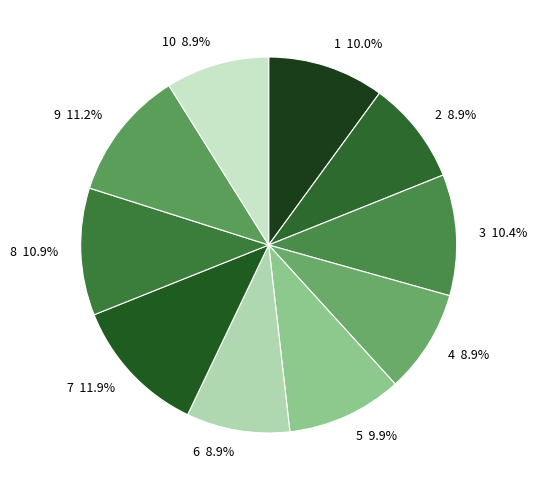

Combined, do 6 and 8 account for over 50%?

No